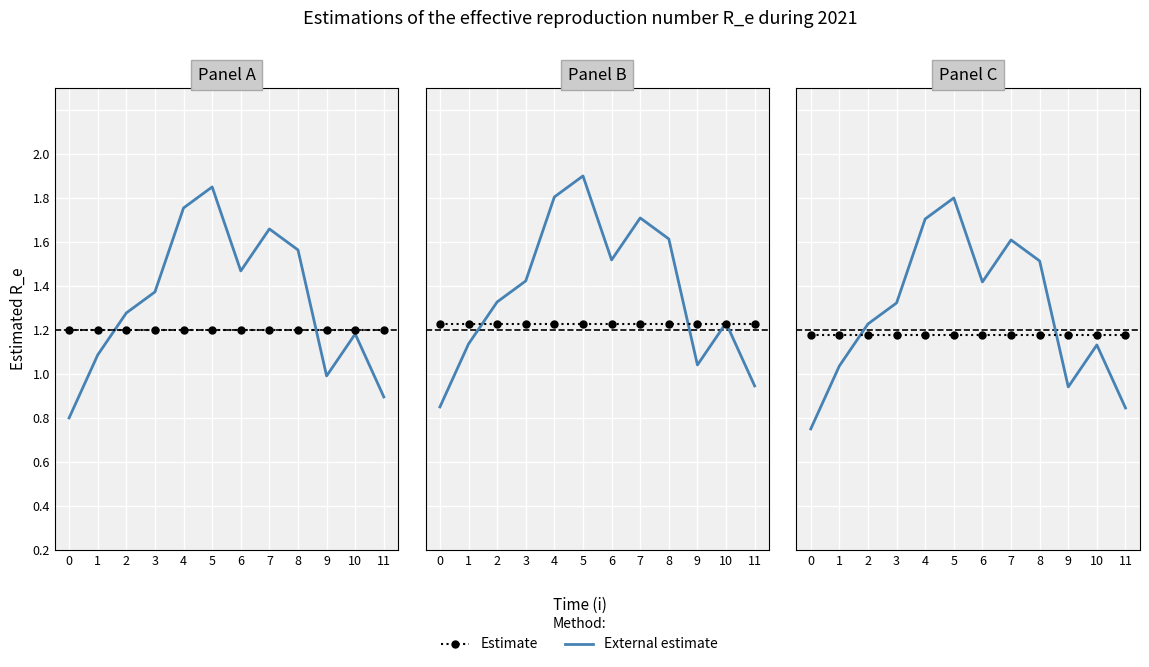

How many categories are shown in the chart?

12